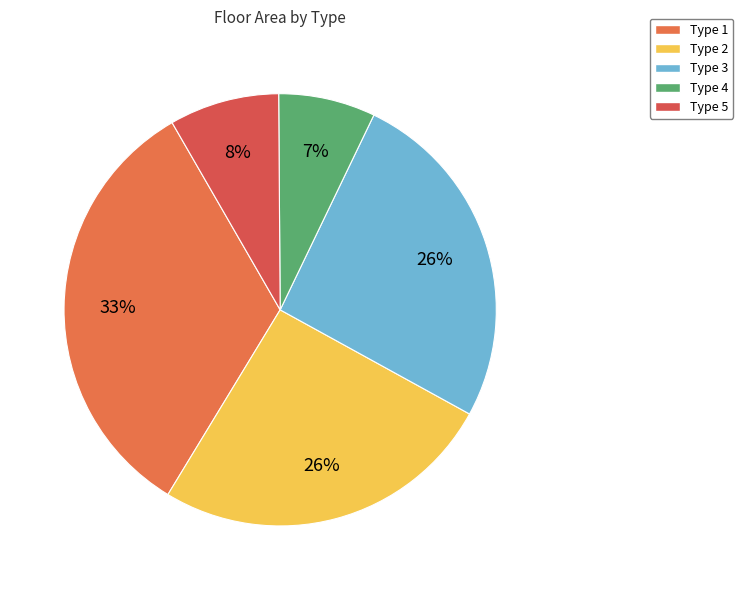

The Type 1 slice represents 33% of the pie. True or false?

True